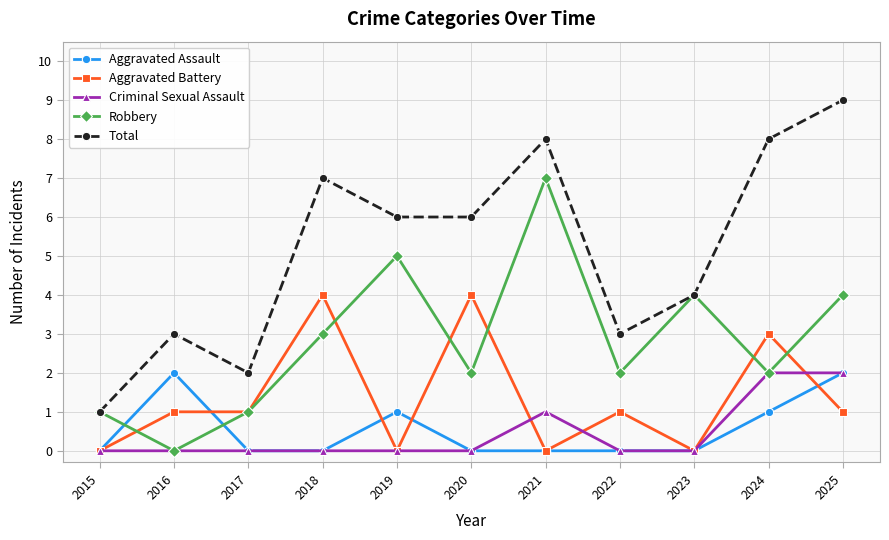

What is the difference between the highest and lowest values at 2021?

8